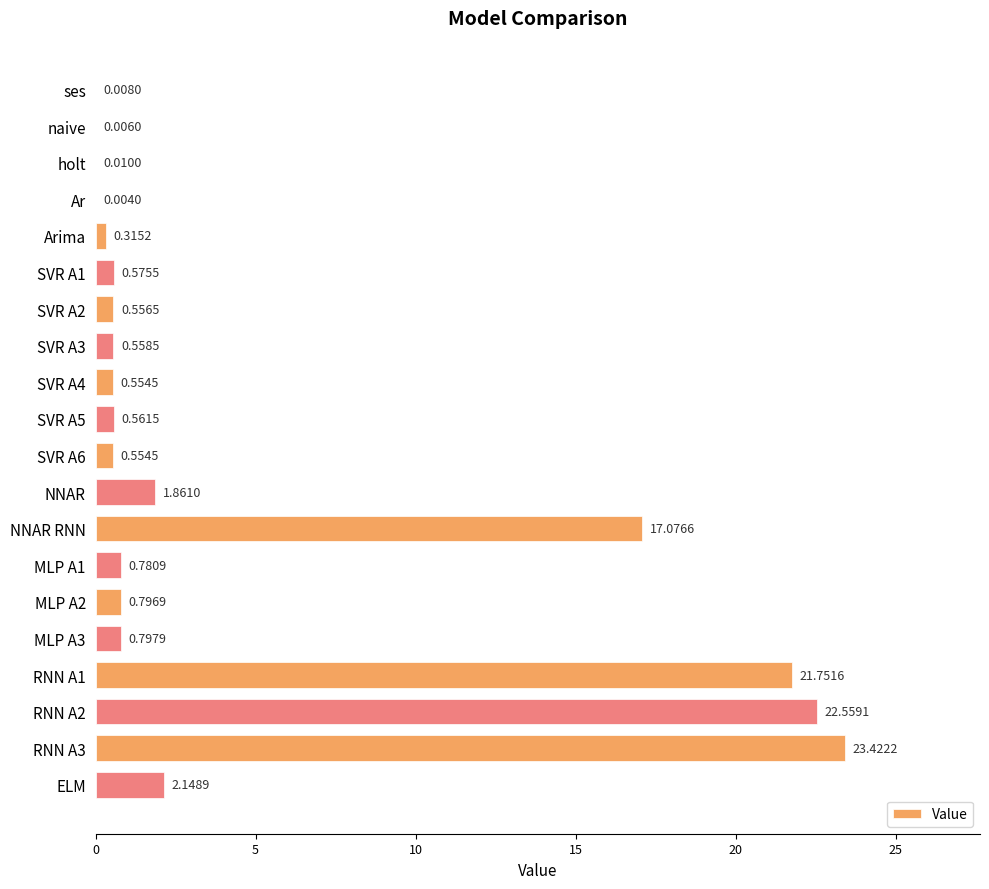

Which has a higher value, Ar or ELM?

ELM